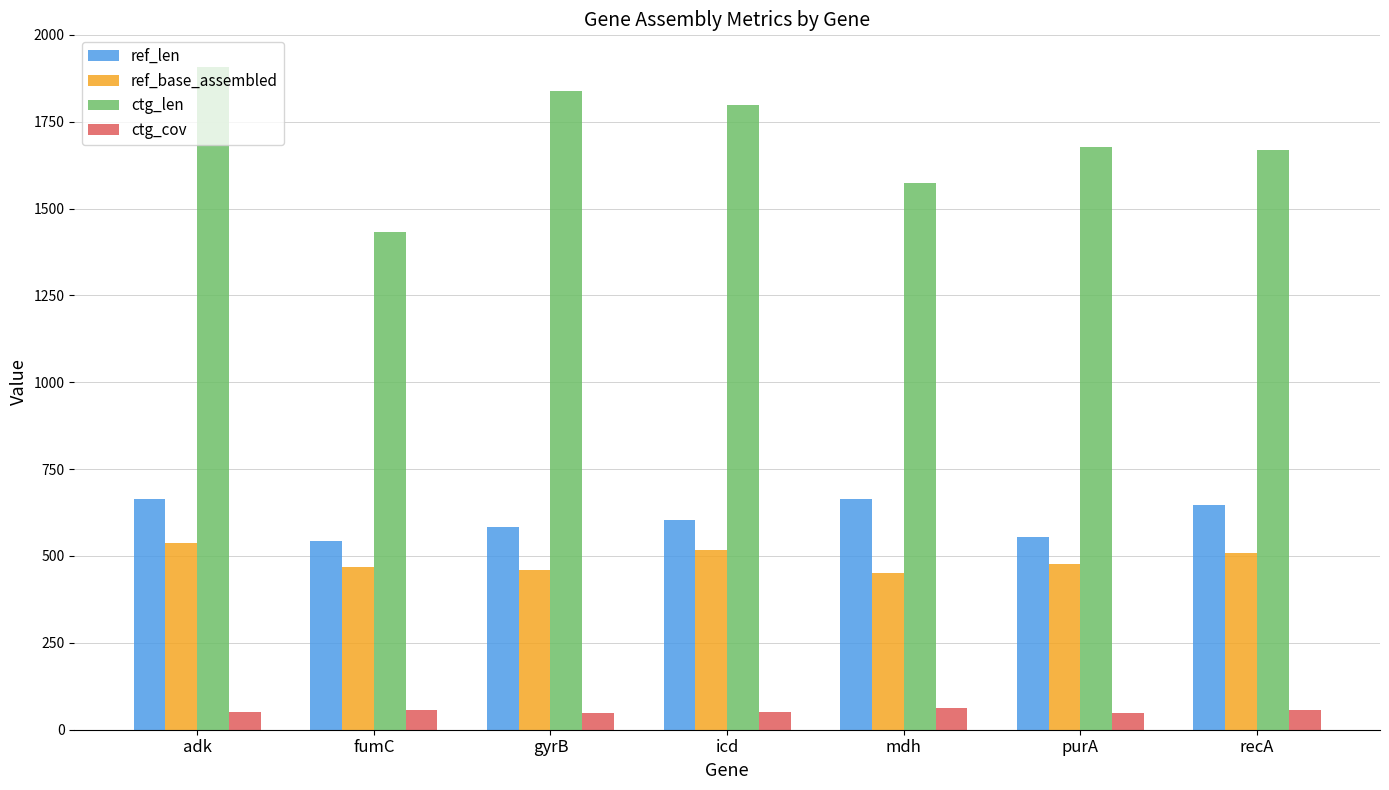

What are all the series names shown in the legend?

ref_len, ref_base_assembled, ctg_len, ctg_cov